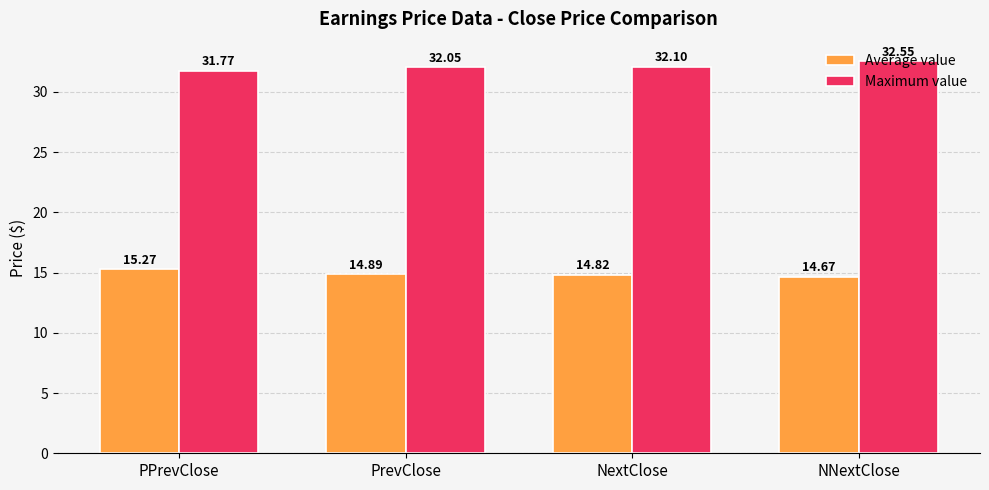

What is the difference between the Average value values at NextClose and NNextClose?

0.2